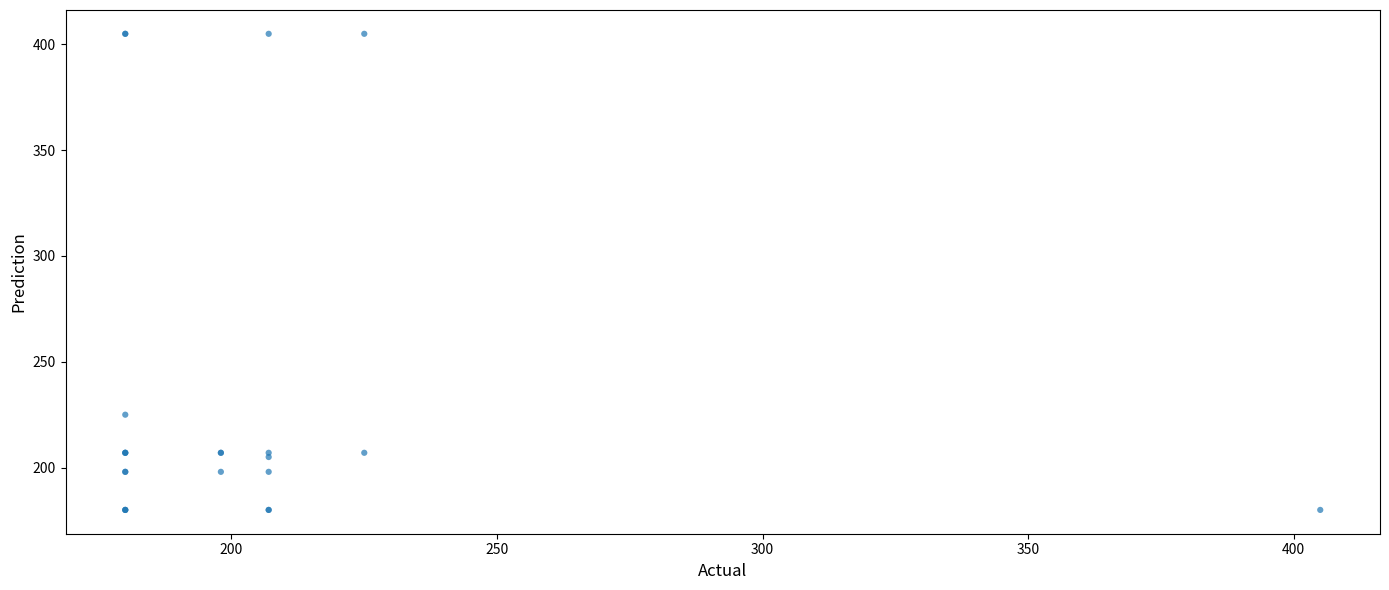

What Y value in the scatter plot is closest to 292?

225